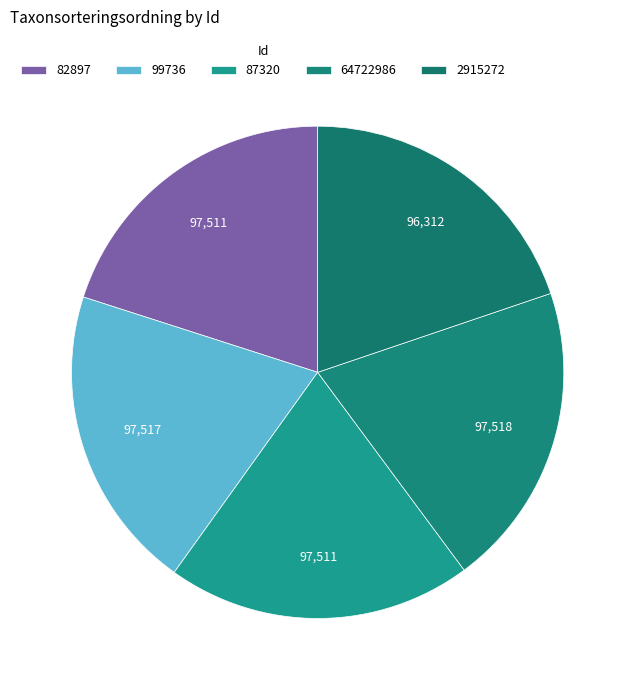

Is 87320 the majority of the pie?

No